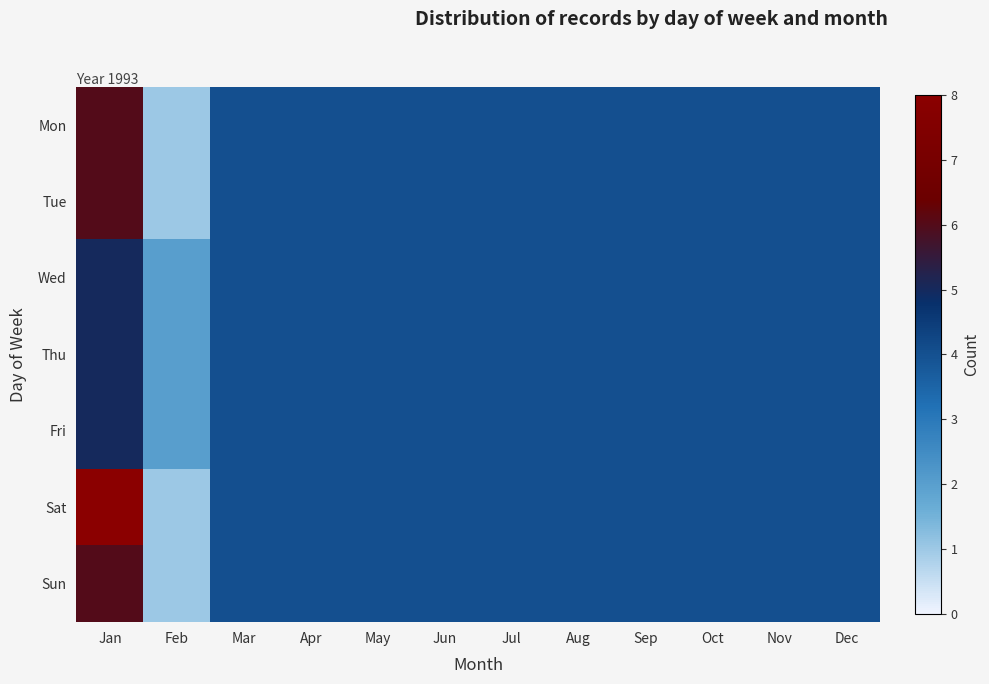

Which category has the highest value across all series?

Jan